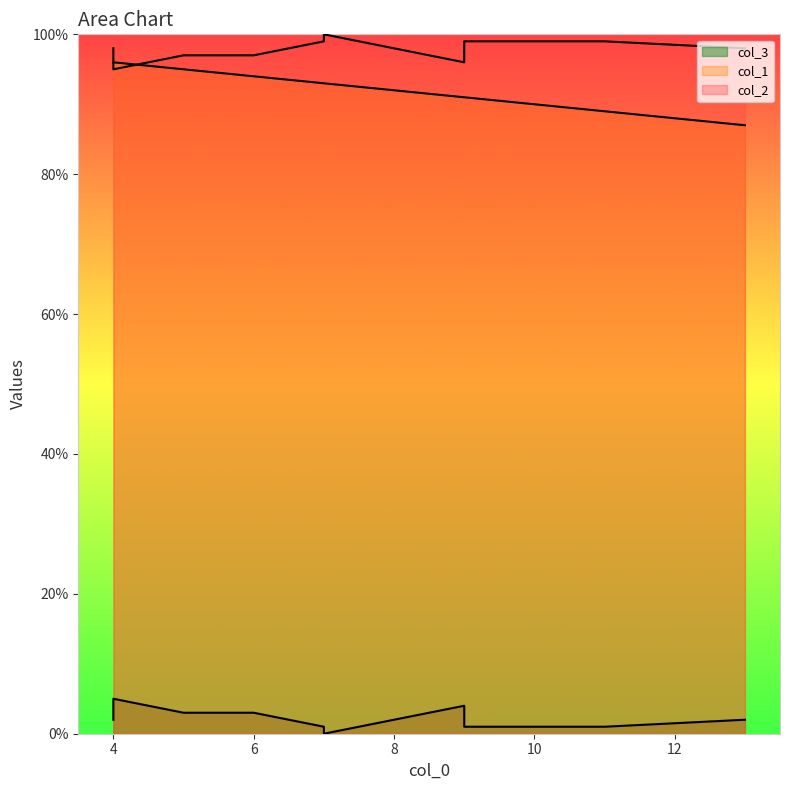

How many col_2 values are between 97 and 99?

7